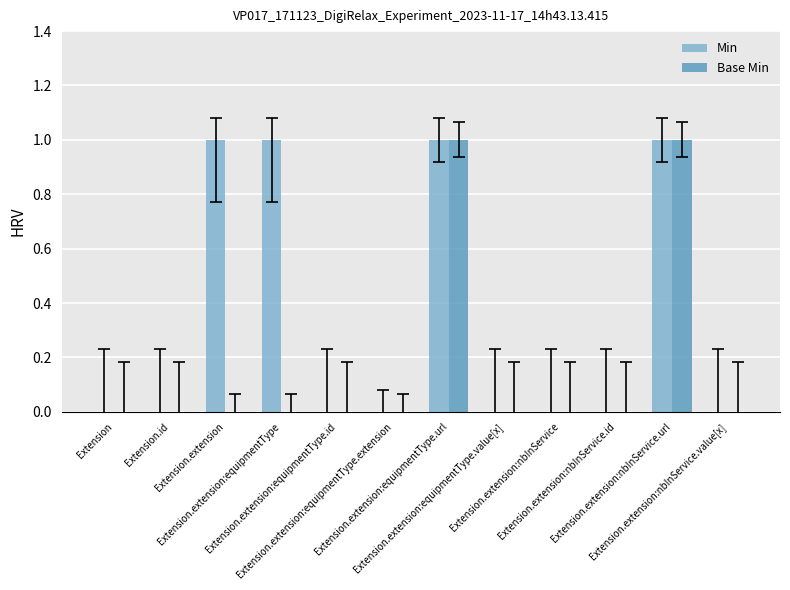

Are the bars grouped side by side (vs. stacked)?

Yes